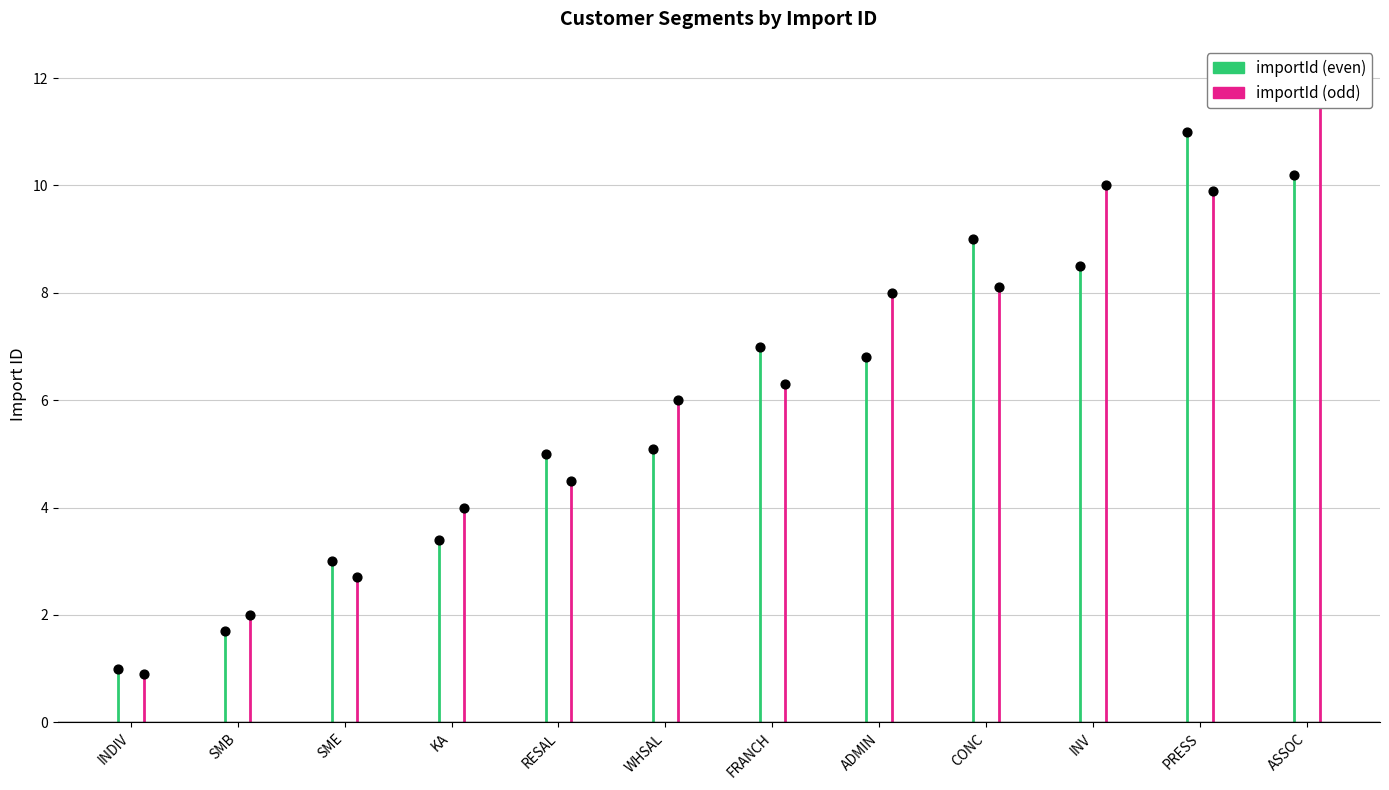

What is the ratio of the value at SME to the value at KA?

0.9